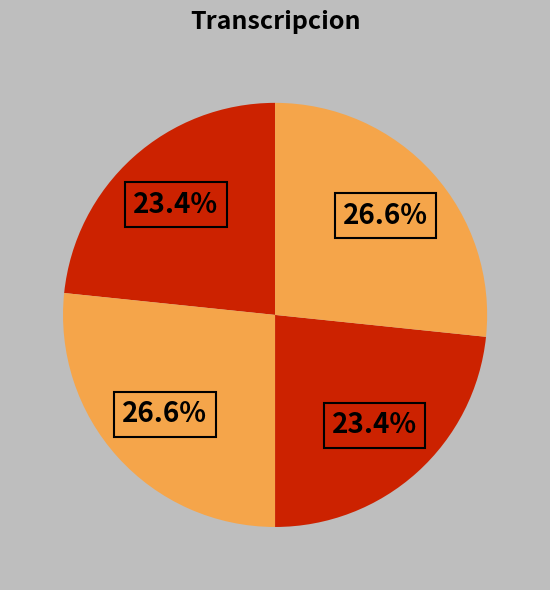

How many slices are in this pie chart?

4